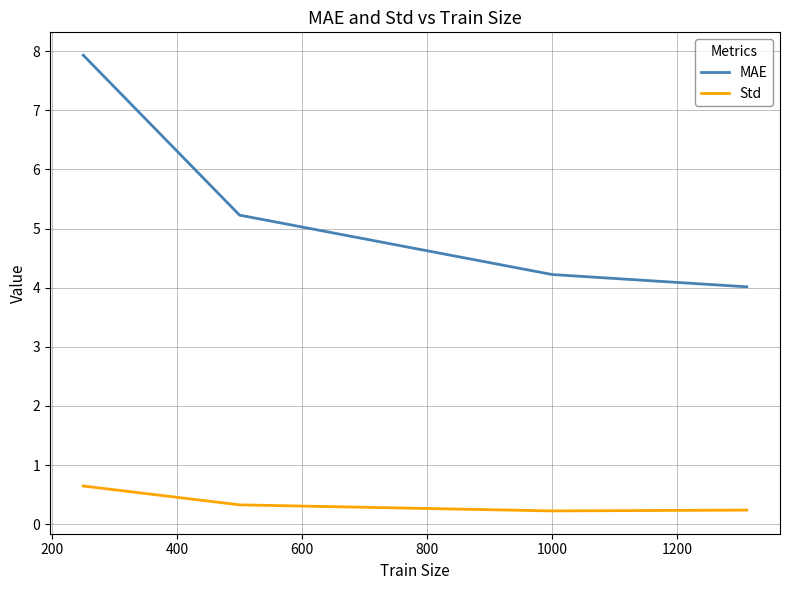

Count the Std values in the range 0 to 1.

4